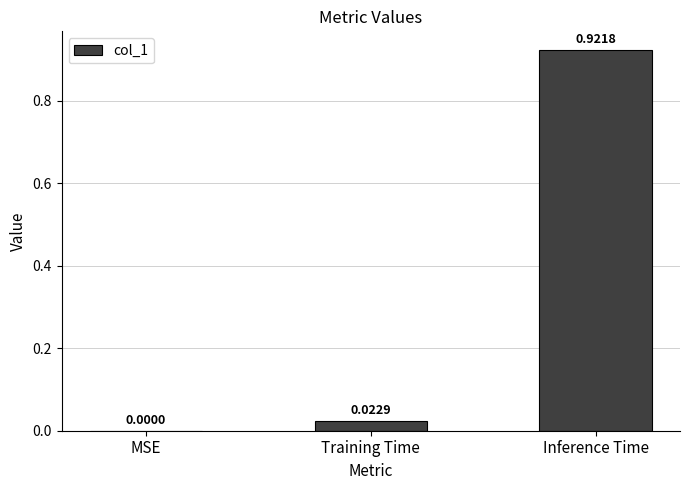

What is the change in value from Training Time to Inference Time?

+0.9